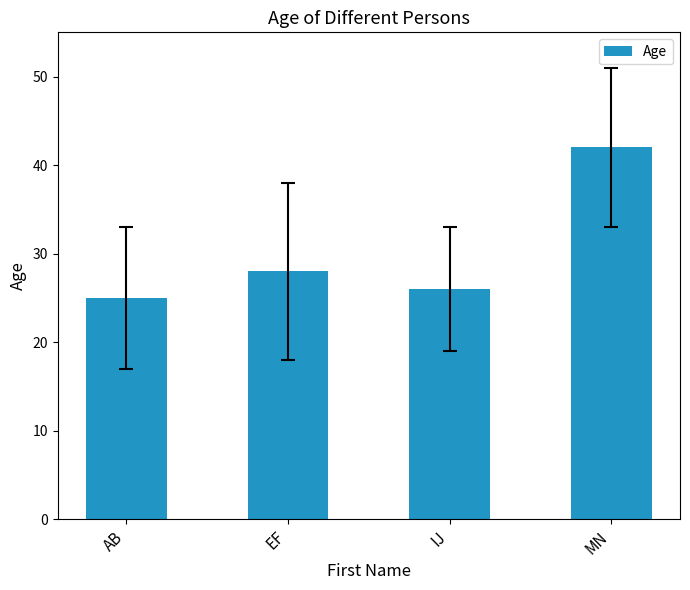

List the labels in order of value, largest first.

MN, EF, IJ, AB